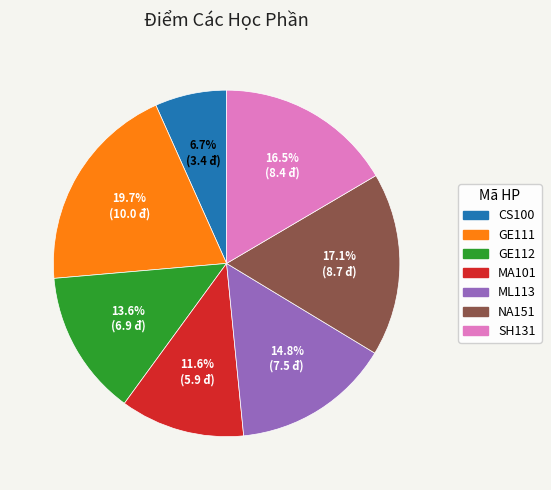

To the nearest percent, what percentage of the pie is CS100?

7%